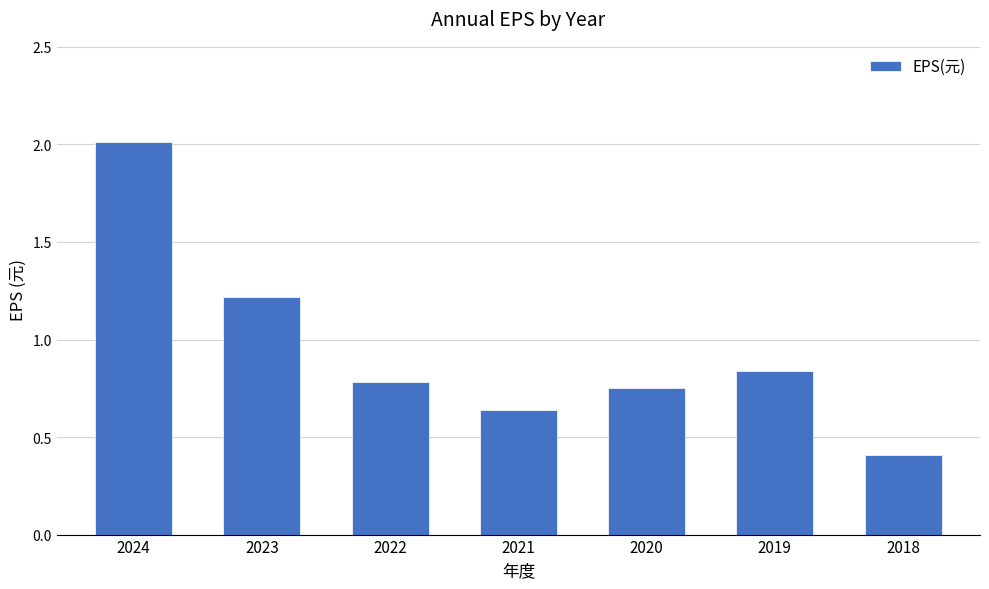

Between 2018 and 2021, which is larger?

2021